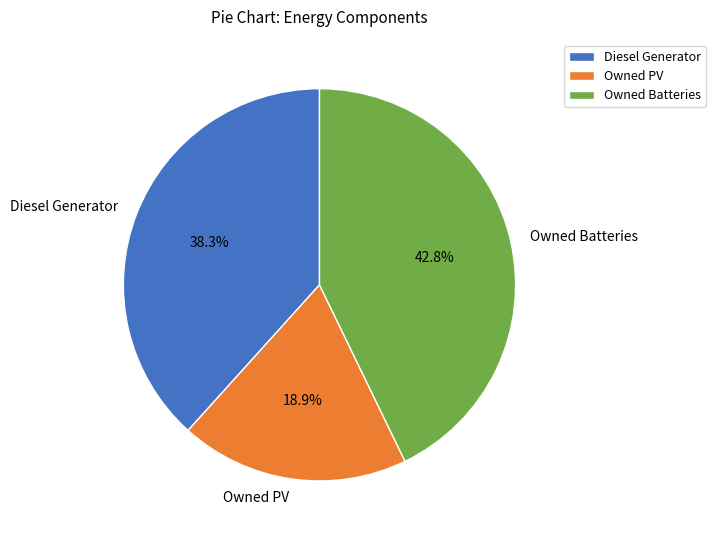

The Diesel Generator slice represents 38% of the pie. True or false?

True